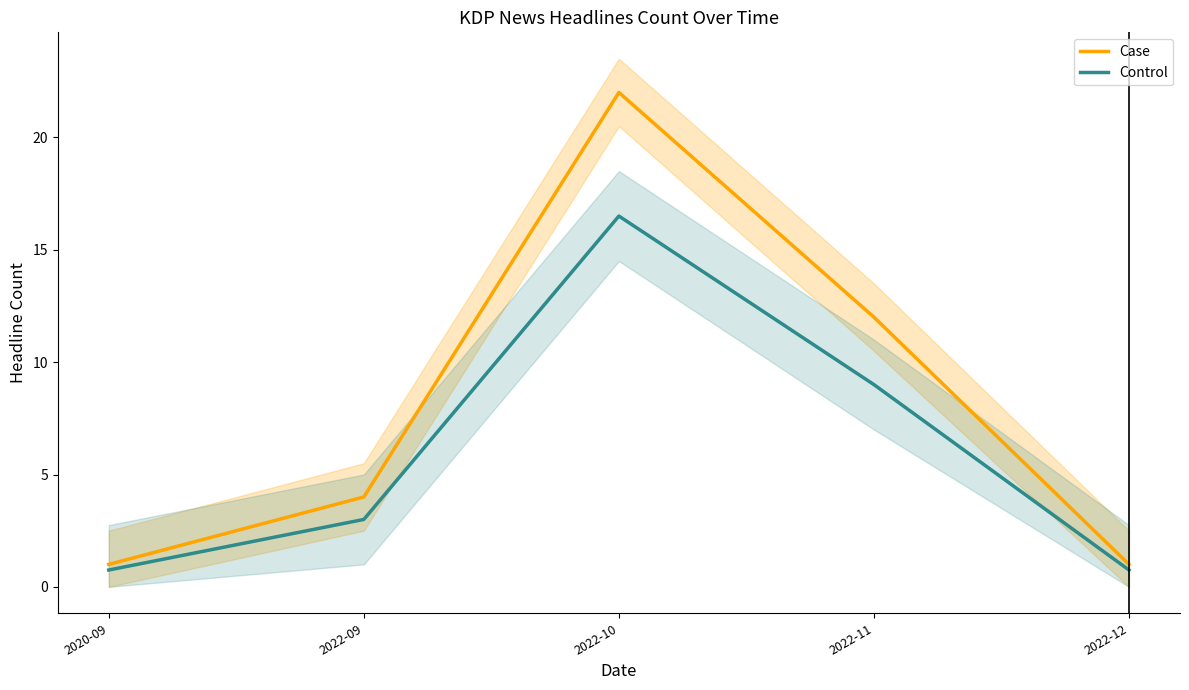

What value does the Control series have at 2022-12?

0.8